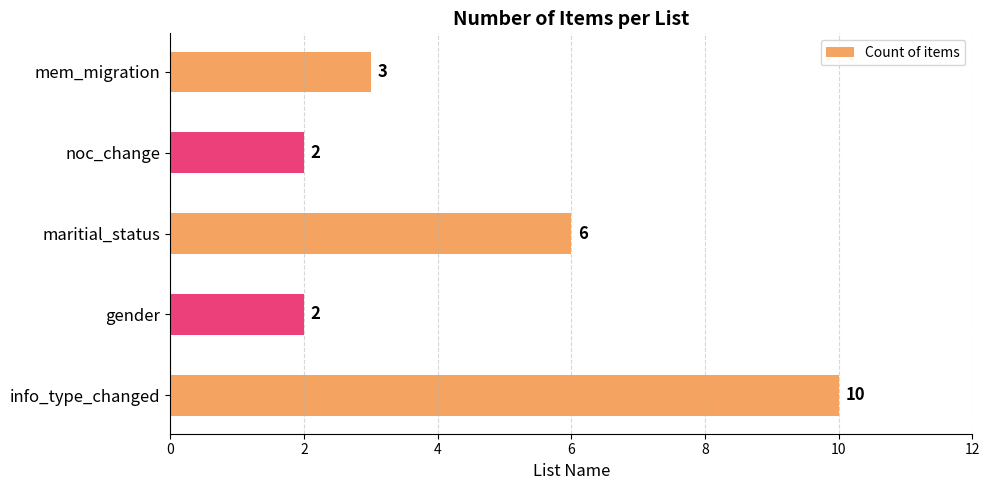

What is the average value?

5